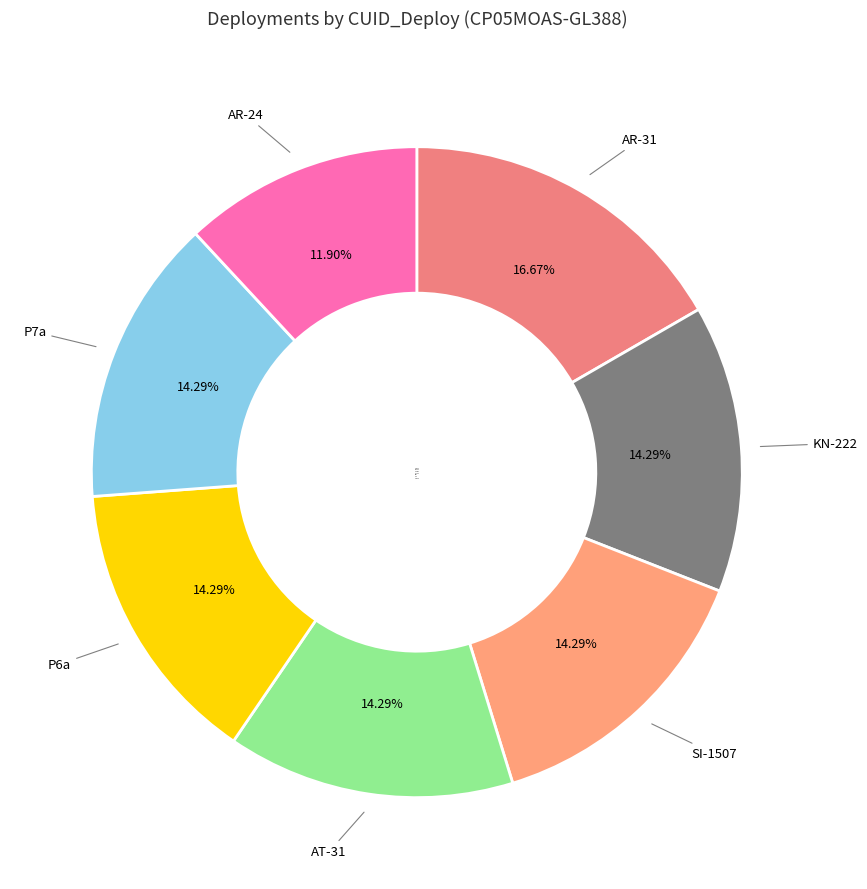

Count the number of slices in the pie.

7